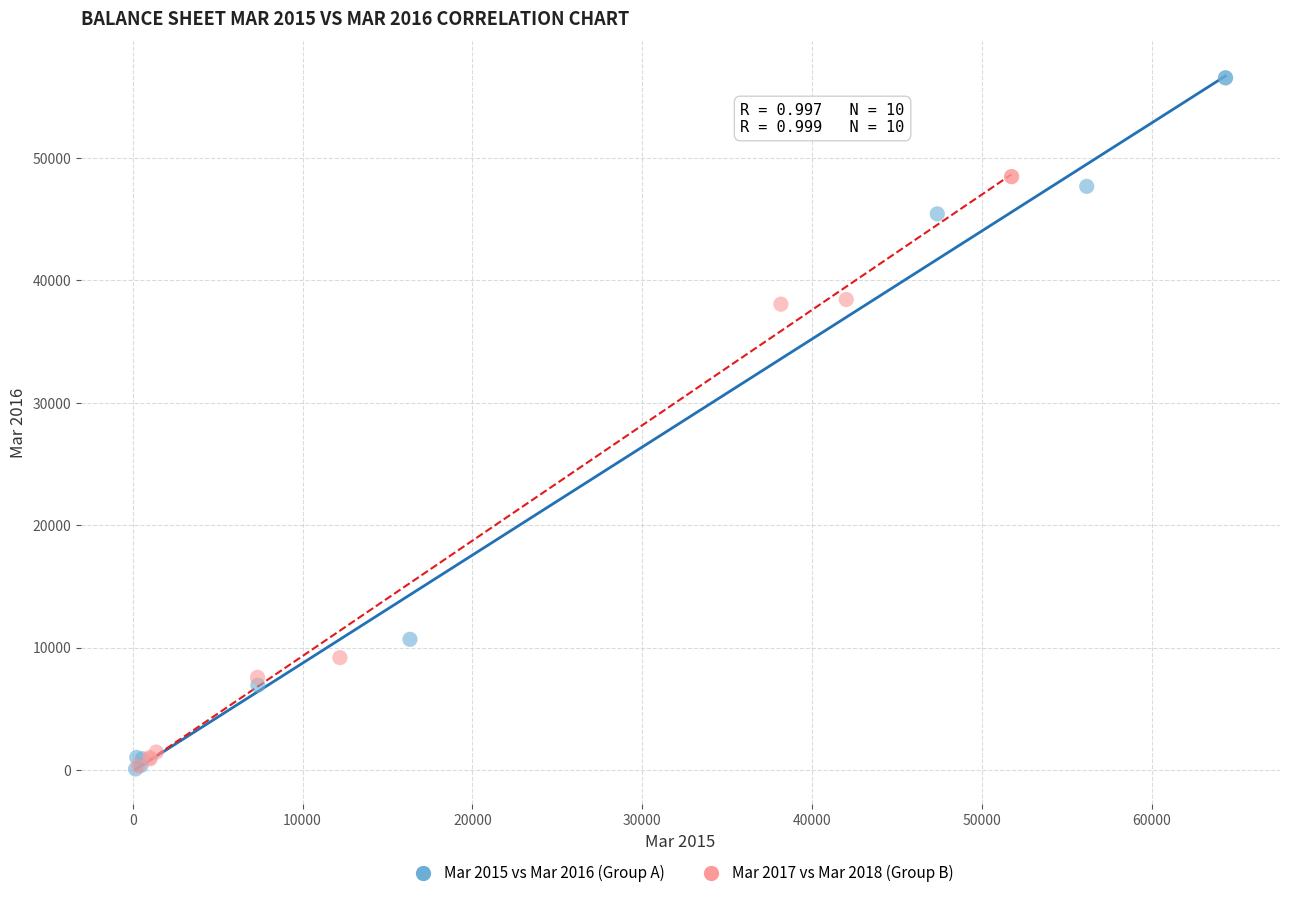

Which series contains the highest Y value?

Mar 2015 vs Mar 2016 (Group A)